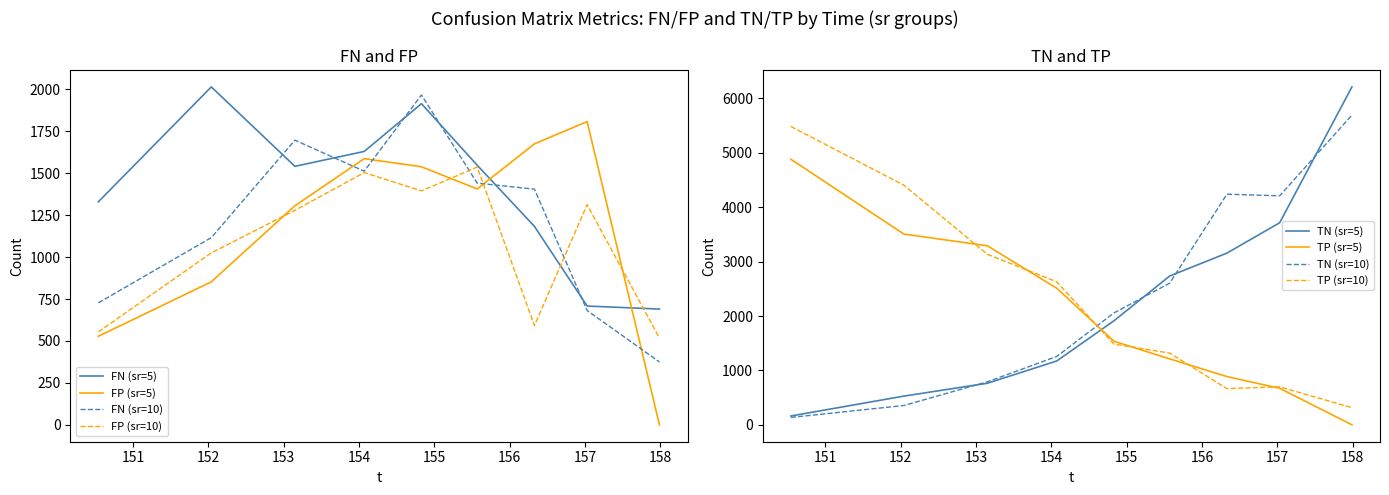

What is the value of the FP point at the 19th from the left?

546.3